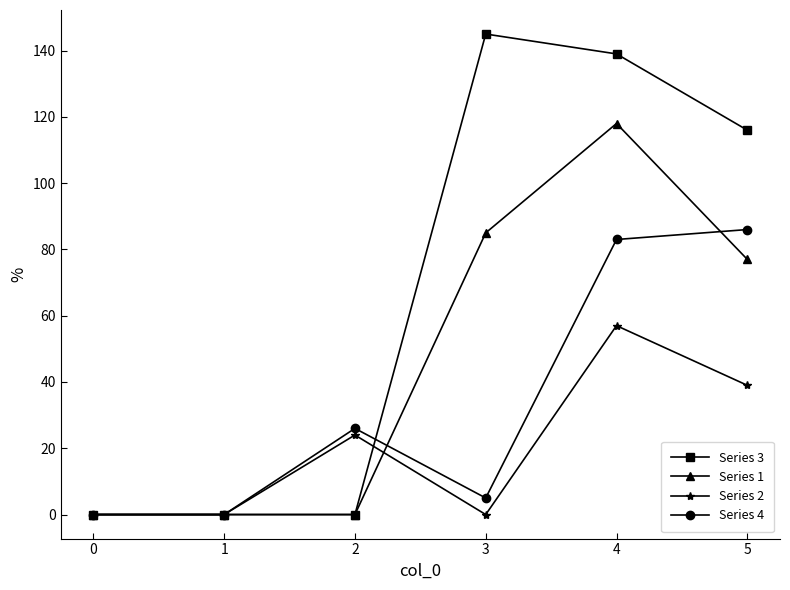

At how many categories does at least one series exceed 73?

3